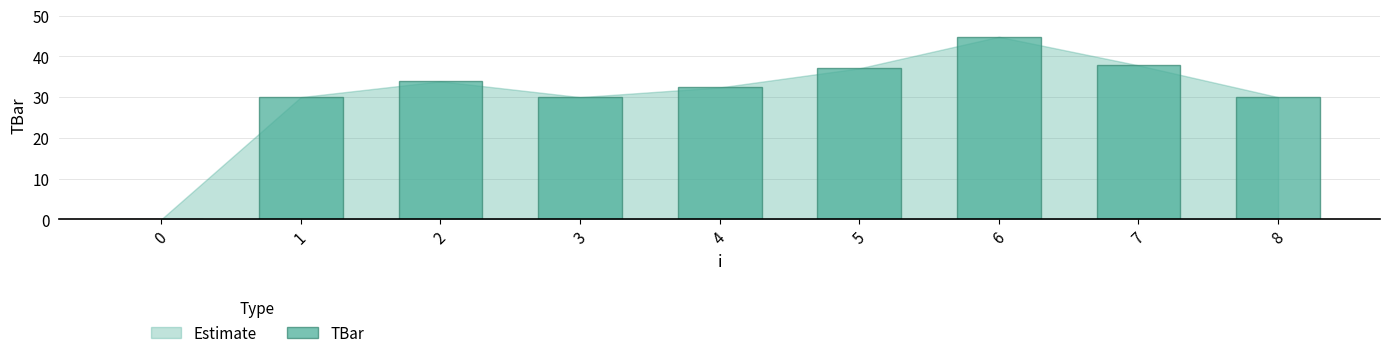

What is the change in value from 1 to 7?

+7.8